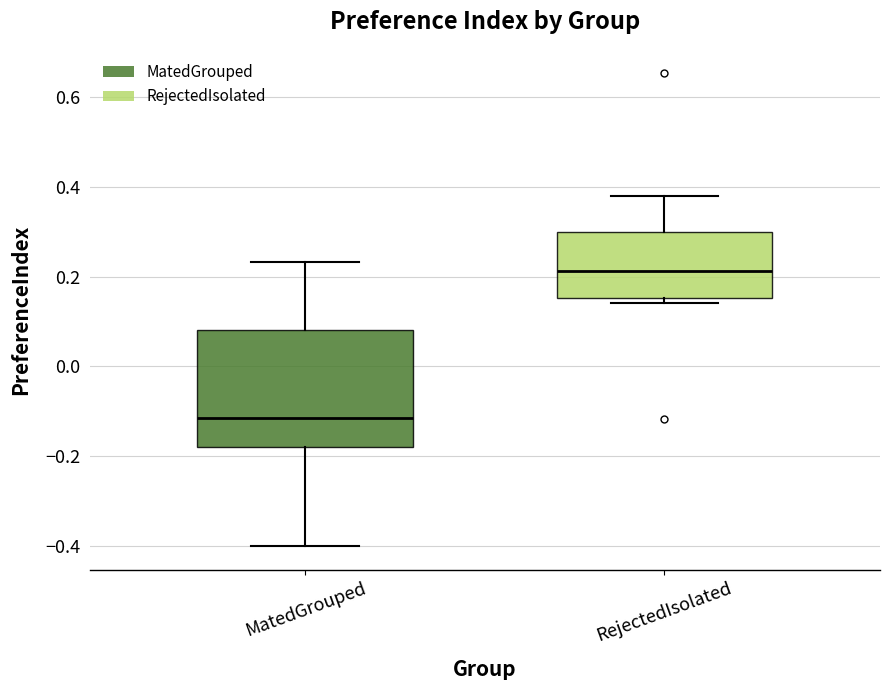

Where is the upper edge of the box for MatedGrouped on the y-axis? The values are not printed on the chart, so give them approximately, as read against the axis.

0.08